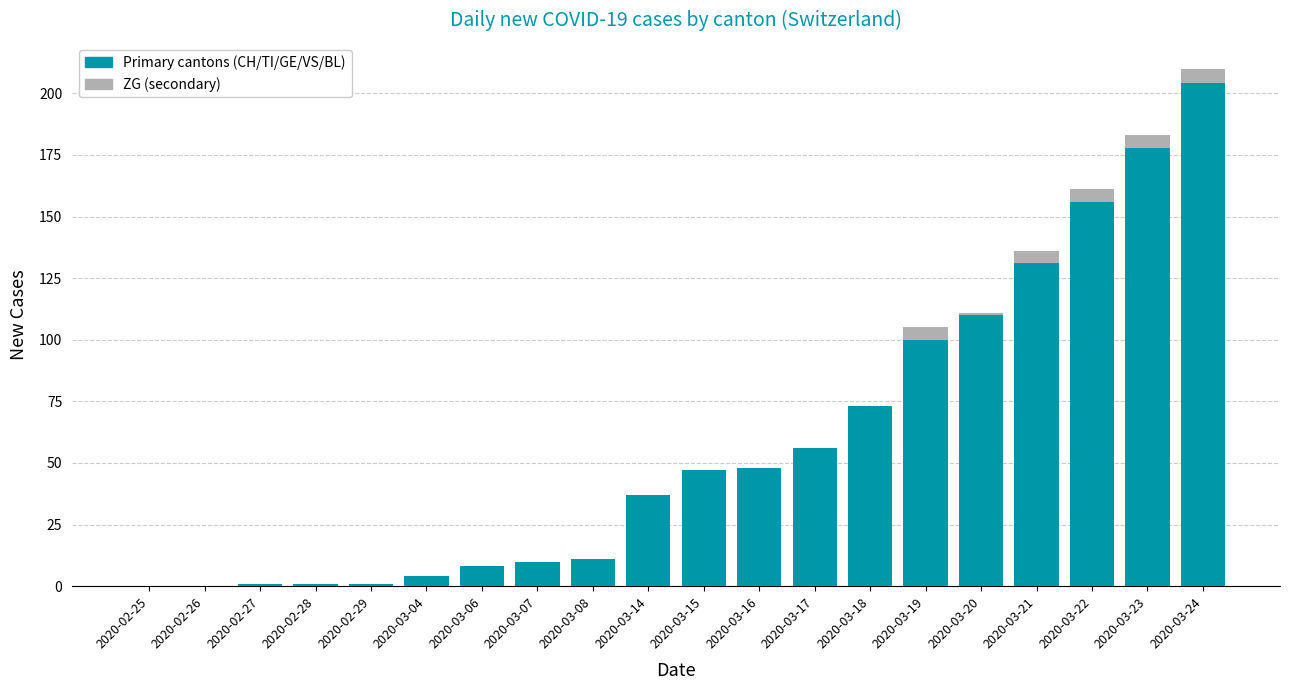

Count the number of data series in this chart.

2